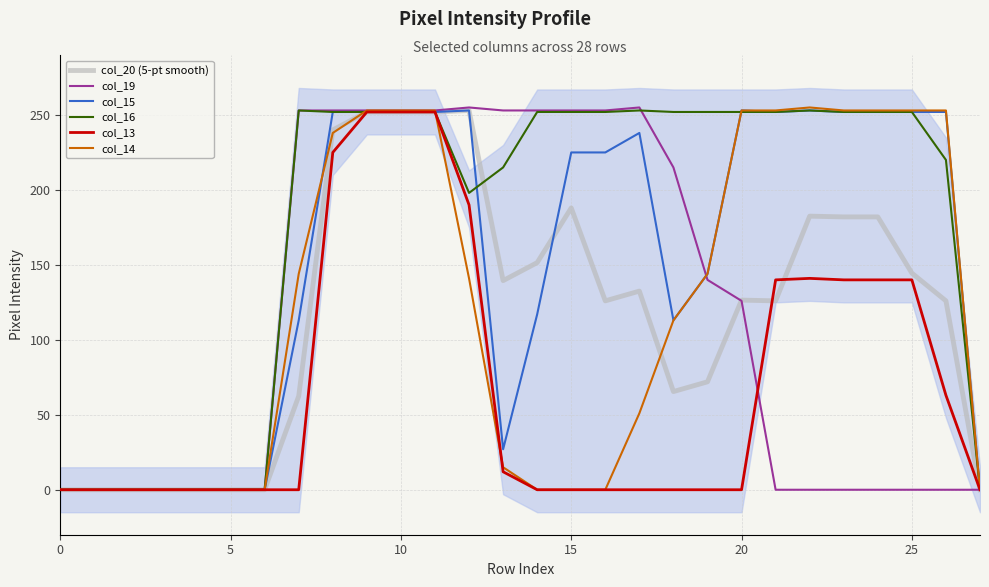

At which category is the sum across all series the highest?

9